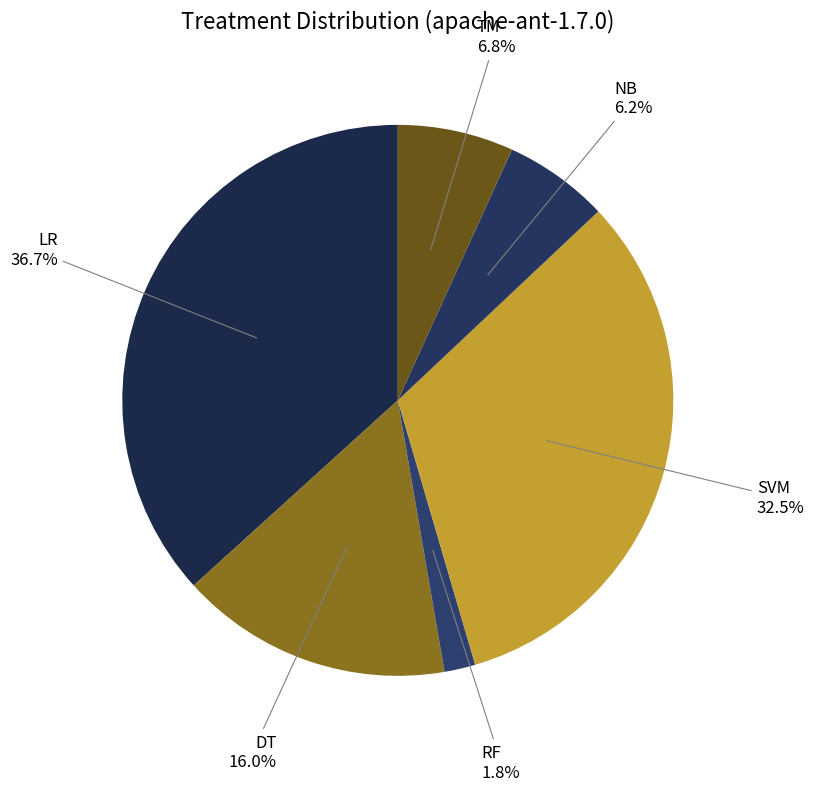

Count the number of slices in the pie.

6